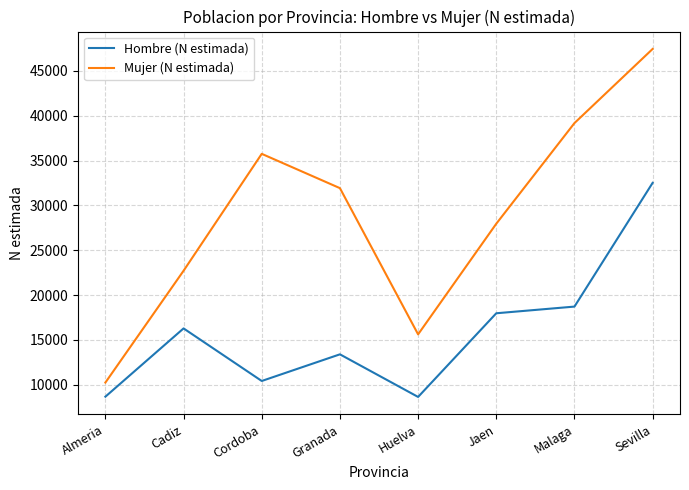

List the series in order of their peak value, highest first.

Mujer (N estimada), Hombre (N estimada)